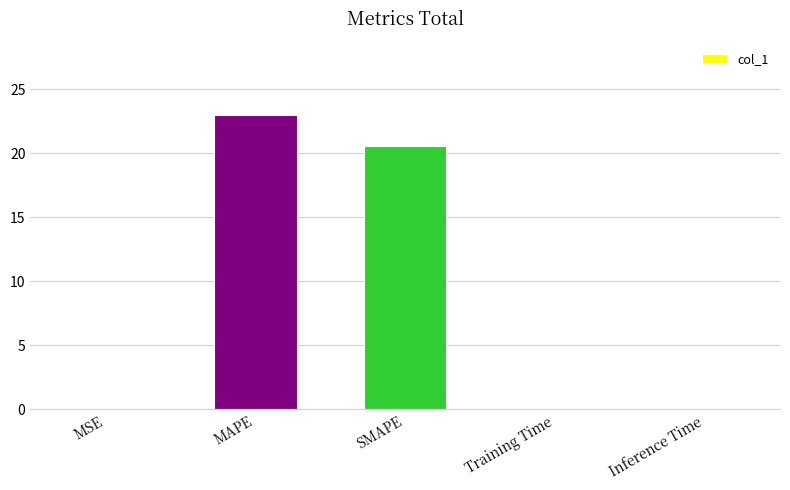

Is it true that the value at SMAPE is 30.9?

False